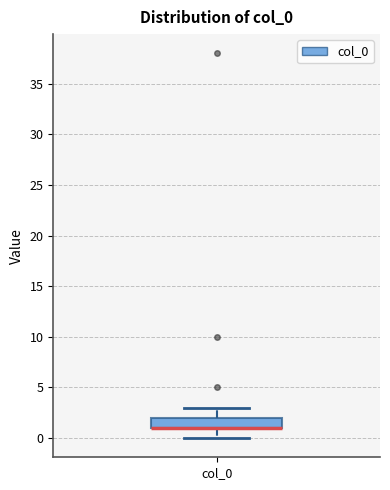

Where is the upper edge of the box for col_0 on the y-axis? The values are not printed on the chart, so give them approximately, as read against the axis.

2